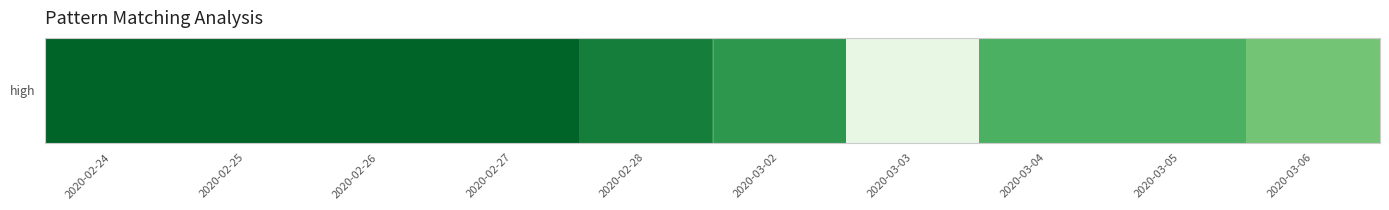

List the labels in order of value, largest first.

2020-02-24, 2020-02-25, 2020-02-26, 2020-02-27, 2020-02-28, 2020-03-02, 2020-03-04, 2020-03-05, 2020-03-06, 2020-03-03